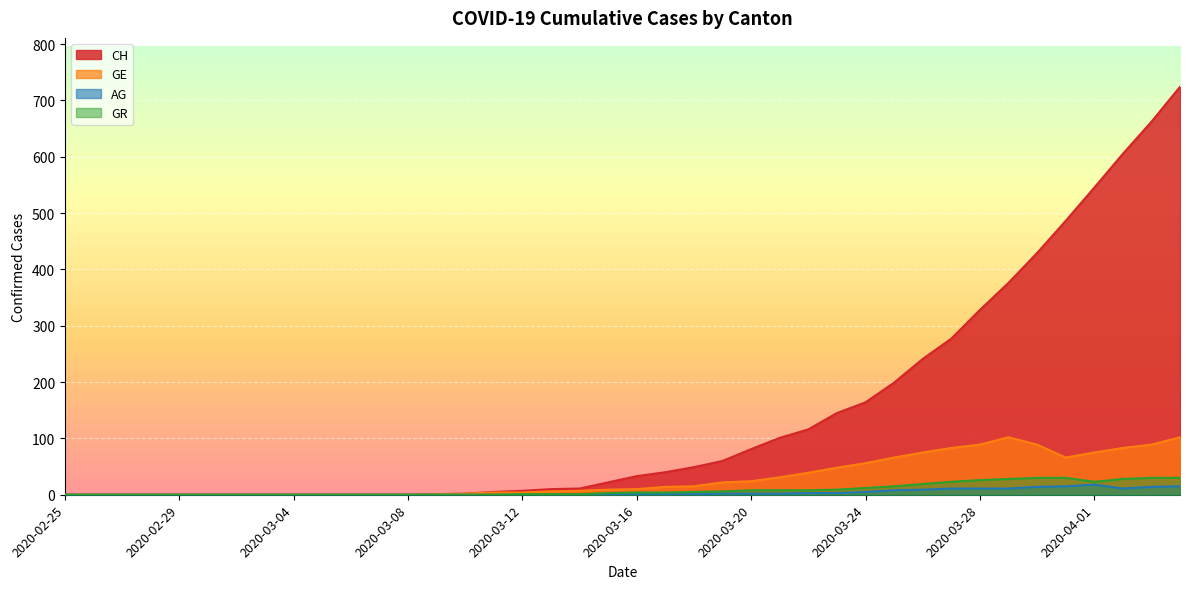

How many data points in CH are less than 33?

20